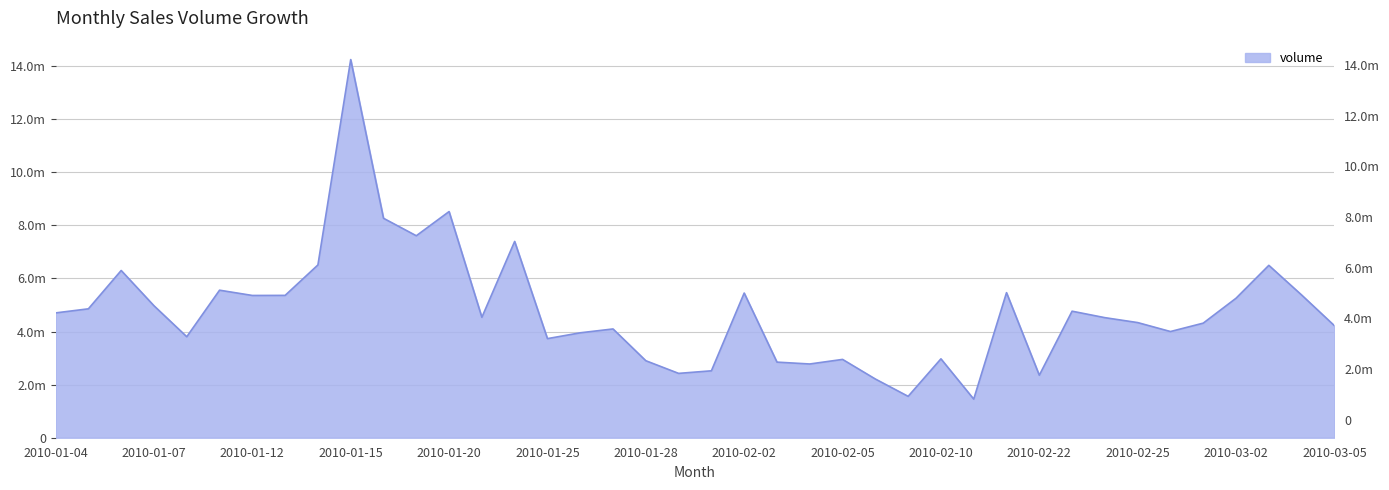

What is the change in value from 2010-01-18 to 2010-01-29?

-5841459